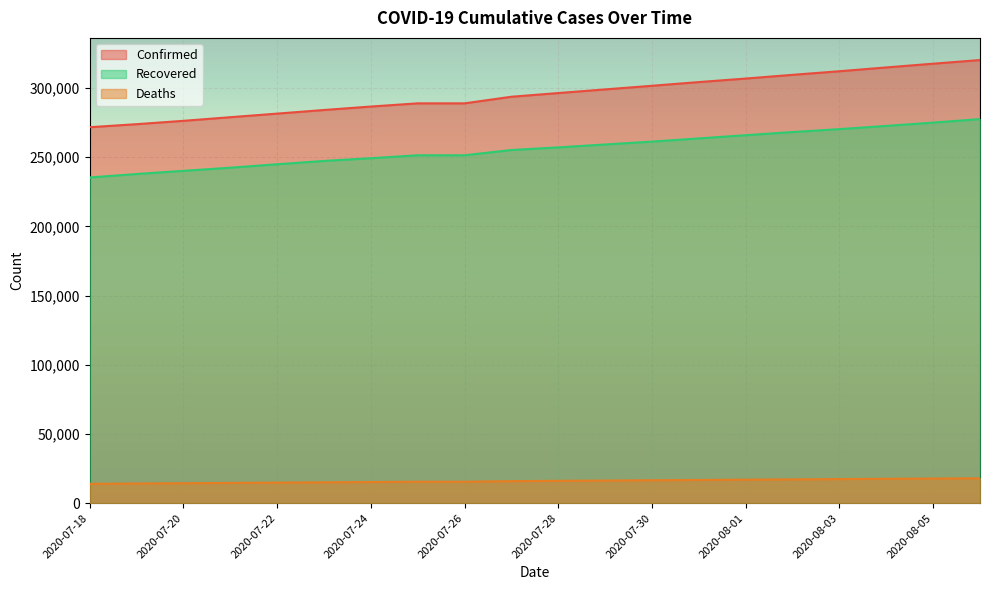

What is the spread (max minus min) of values at 2020-08-01?

289770